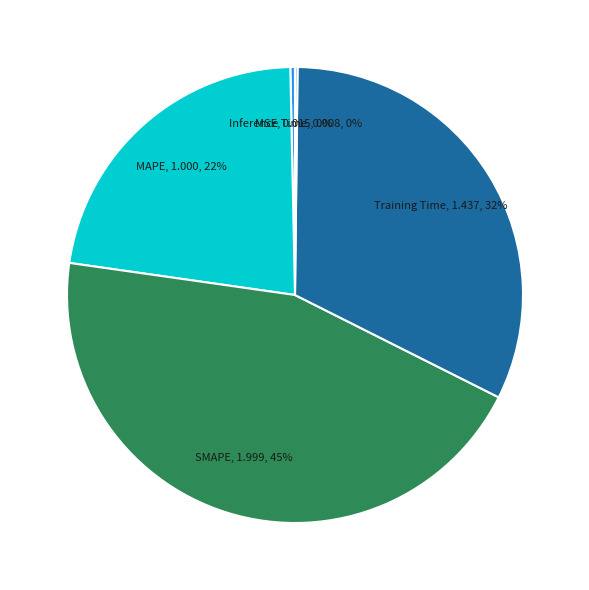

What is the largest slice in the pie chart?

SMAPE